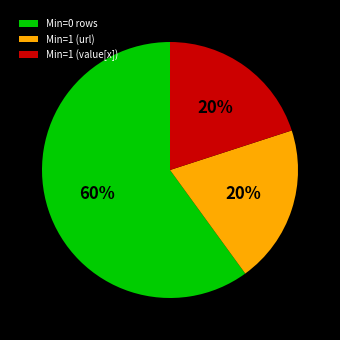

Which category has the biggest portion of the pie?

Min=0 rows